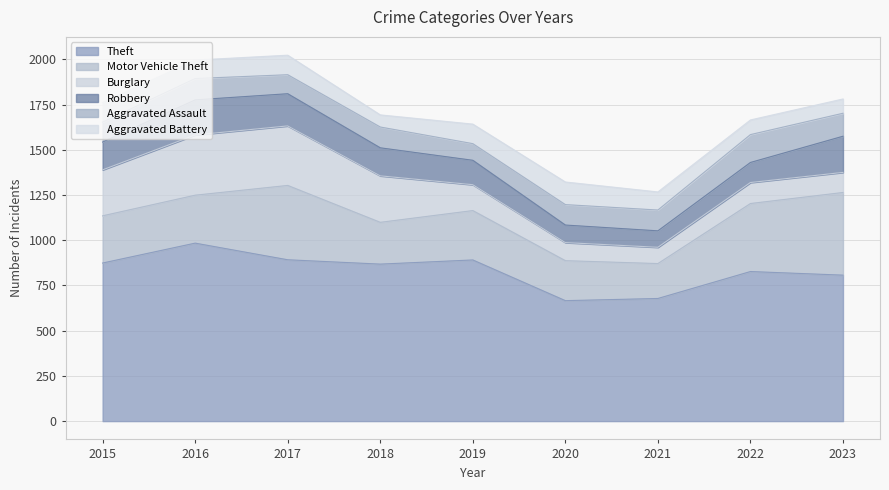

What is the sum of the Aggravated Assault values at 2023 and 2017?

232